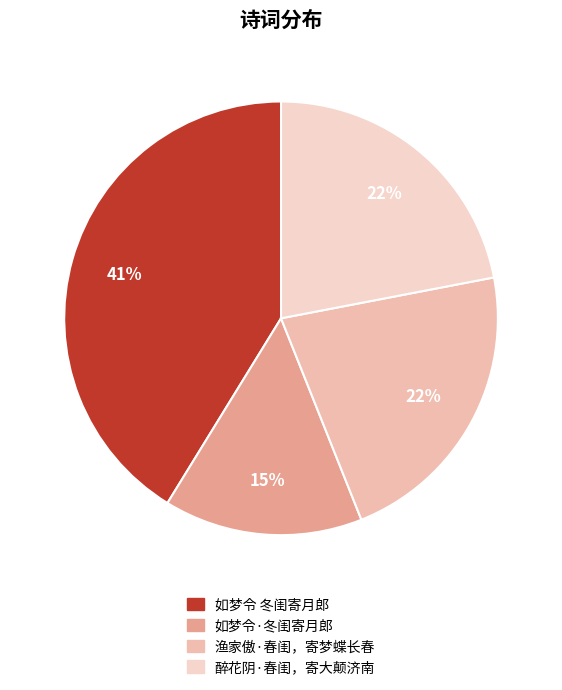

To the nearest percent, what is the difference between the 如梦令·冬闺寄月郎 and 渔家傲·春闺，寄梦蝶长春 slice percentages?

7%